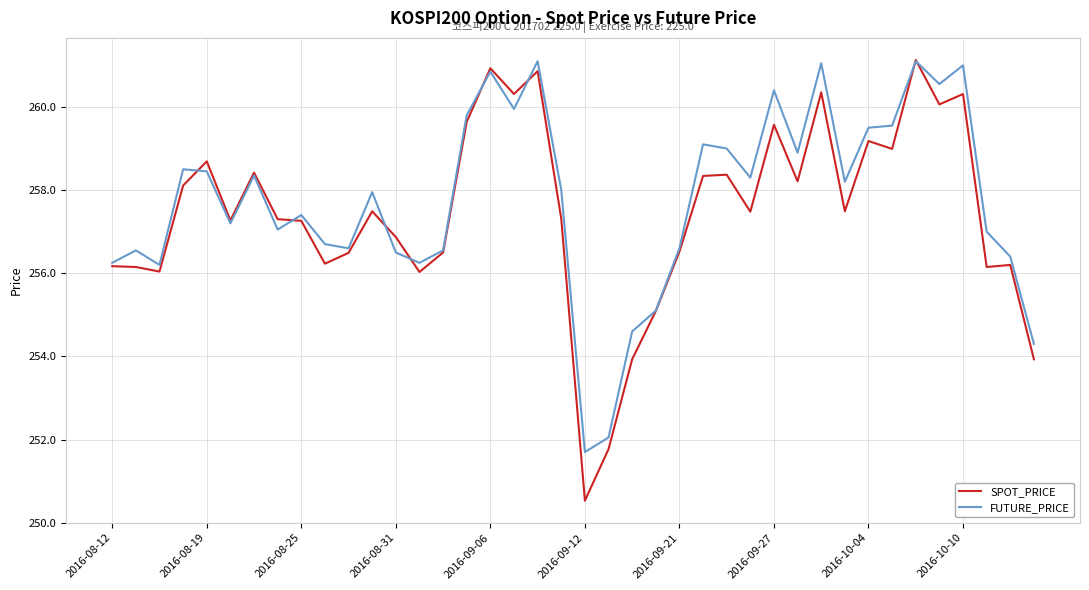

What is the minimum value for FUTURE_PRICE?

251.7